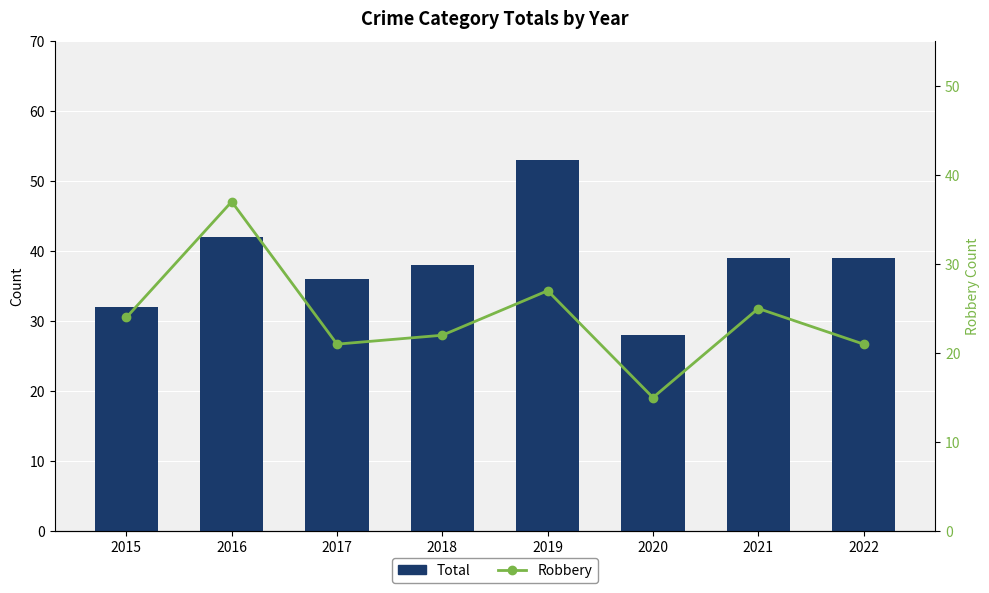

At which label does Robbery first exceed 24?

2016